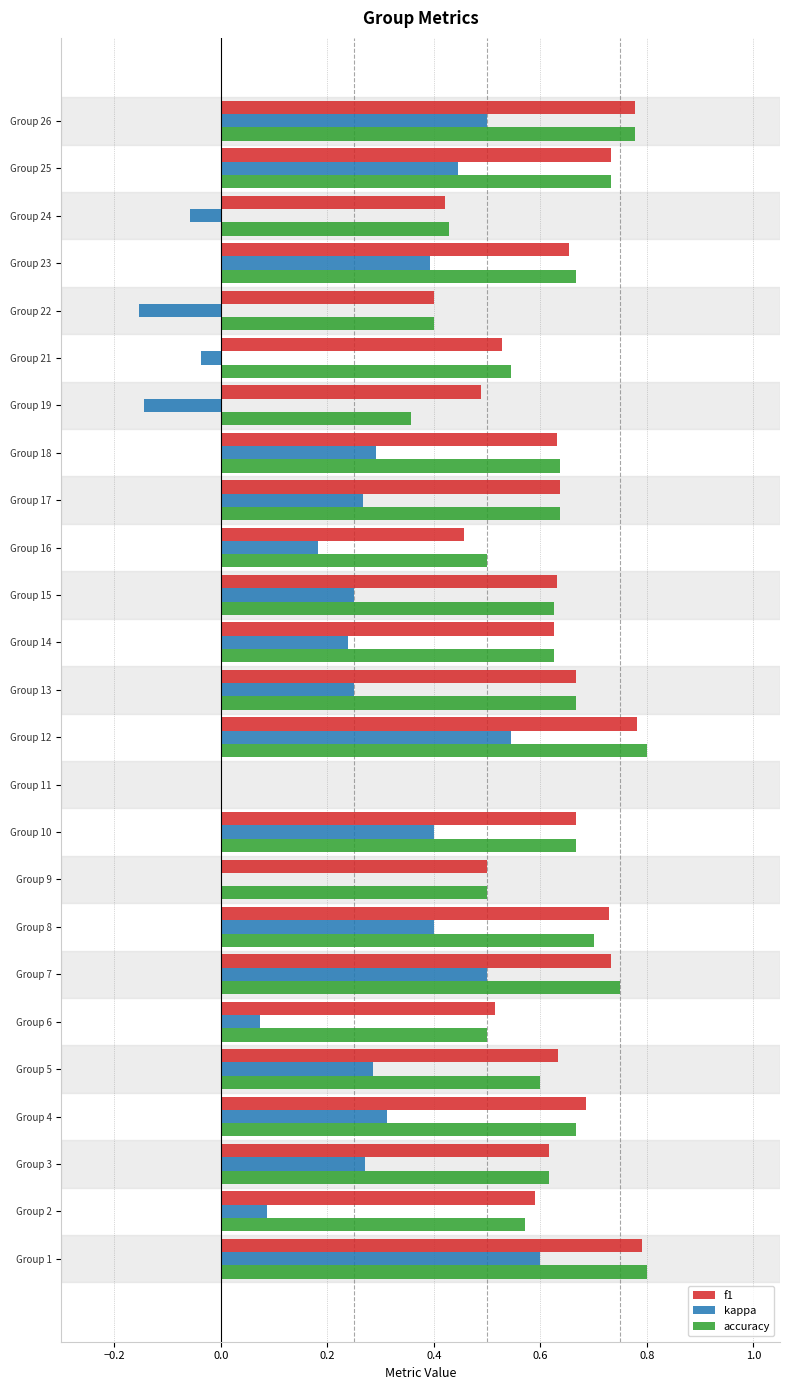

Is the value of kappa at Group 22 greater than the value of accuracy at Group 10?

No